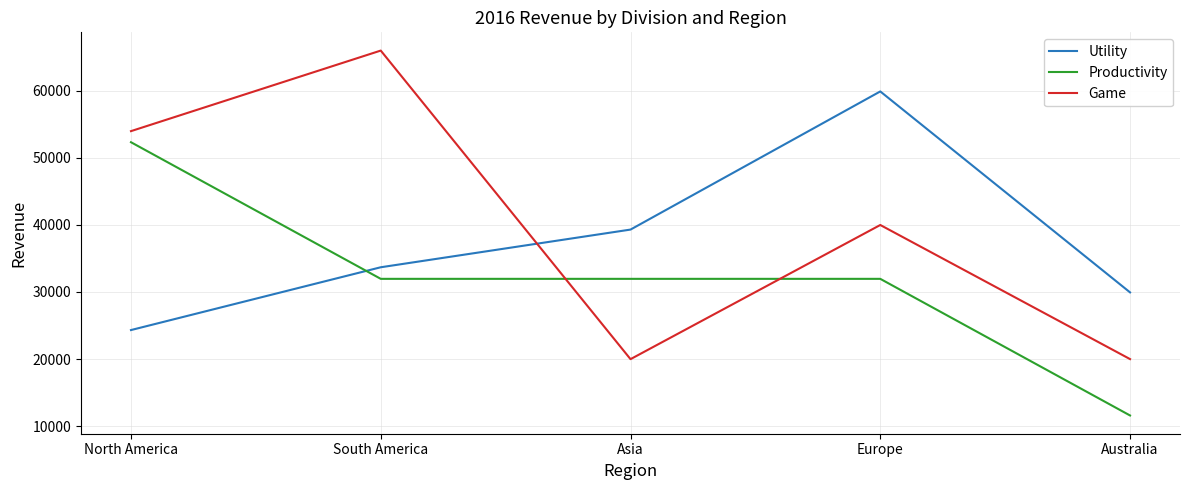

Is it true that Game equals 8147 at Europe?

False